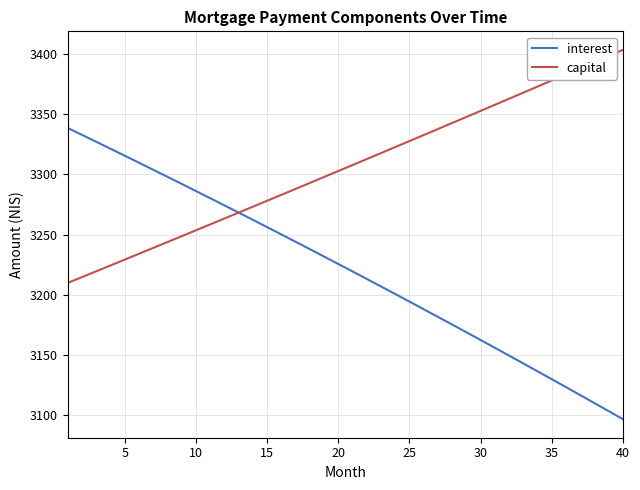

Which series has the largest total across all categories?

capital